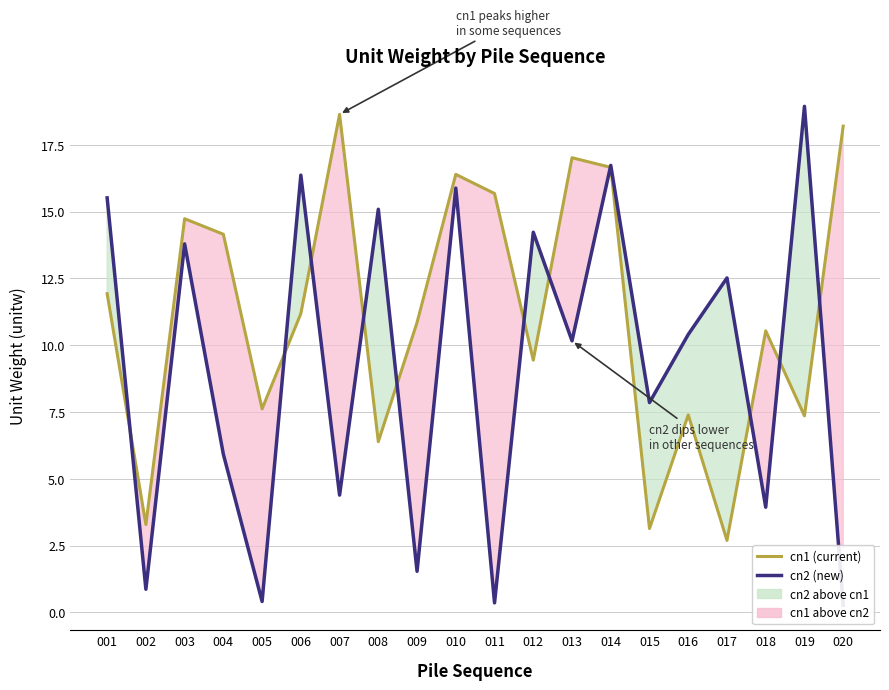

Reading left to right, what are all the values shown in this chart?

cn1 (current): 001=11.9	002=3.3	003=14.7	004=14.1	005=7.6	006=11.2	007=18.6	008=6.4	009=10.8	010=16.4	011=15.7	012=9.4	013=17.0	014=16.7	015=3.1	016=7.4	017=2.7	018=10.5	019=7.4	020=18.2
cn2 (new): 001=15.5	002=0.9	003=13.8	004=5.9	005=0.4	006=16.4	007=4.4	008=15.1	009=1.5	010=15.9	011=0.4	012=14.2	013=10.2	014=16.7	015=7.9	016=10.4	017=12.5	018=3.9	019=18.9	020=0.3